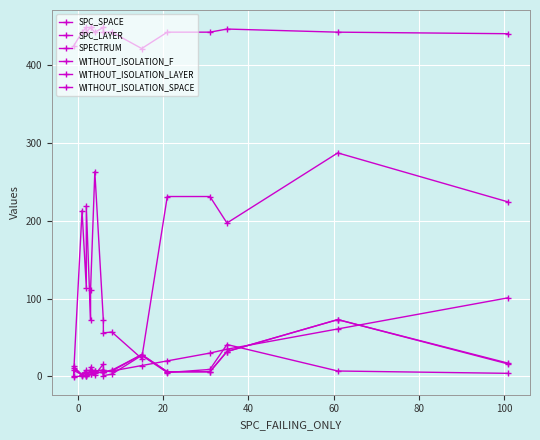

What is the value of the SPECTRUM point at the 2nd from the left?

2